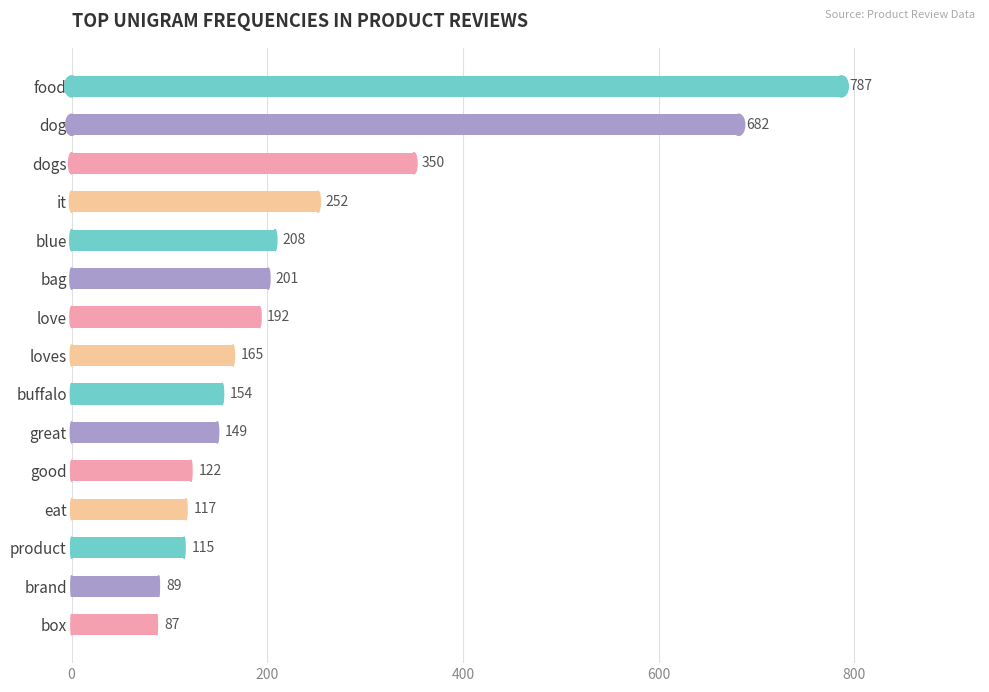

What is the label of the 4th bar from the bottom?

eat